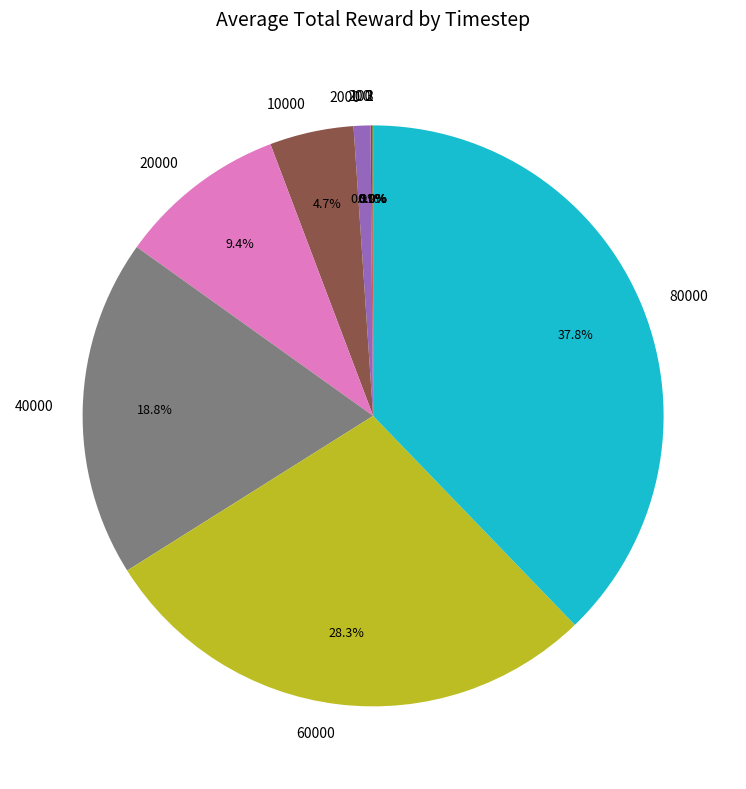

Which category has the biggest portion of the pie?

80000